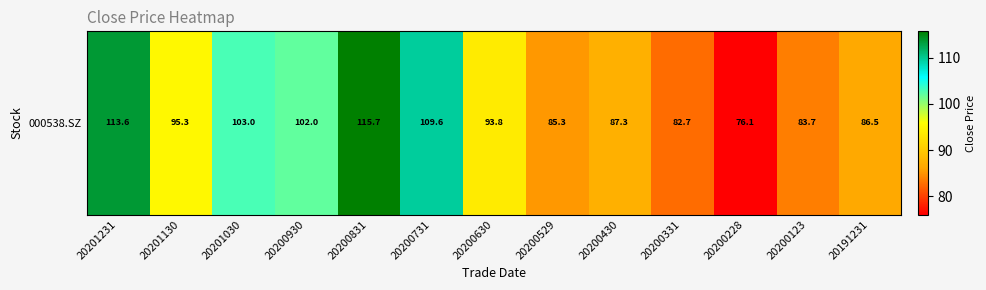

Rank the categories by value from highest to lowest.

20200831, 20201231, 20200731, 20201030, 20200930, 20201130, 20200630, 20200430, 20191231, 20200529, 20200123, 20200331, 20200228